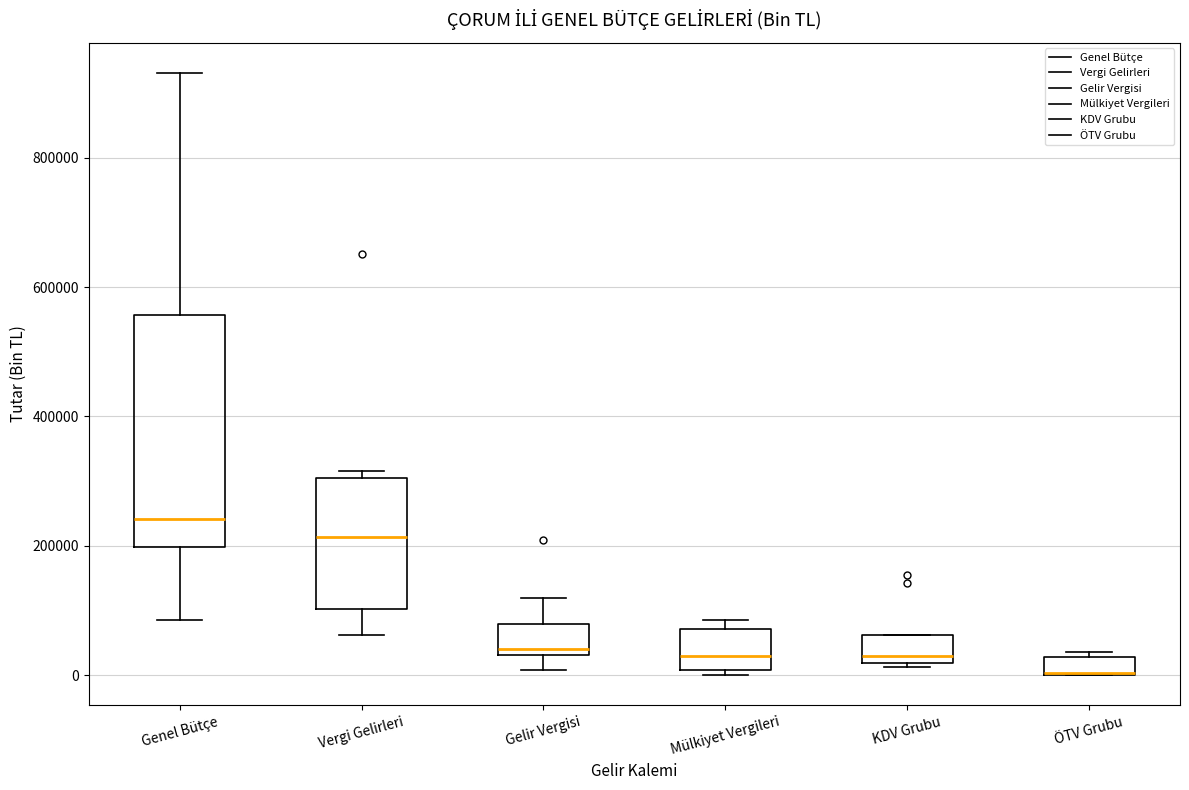

Which box is the tallest, from its lower edge to its upper edge?

Genel Bütçe